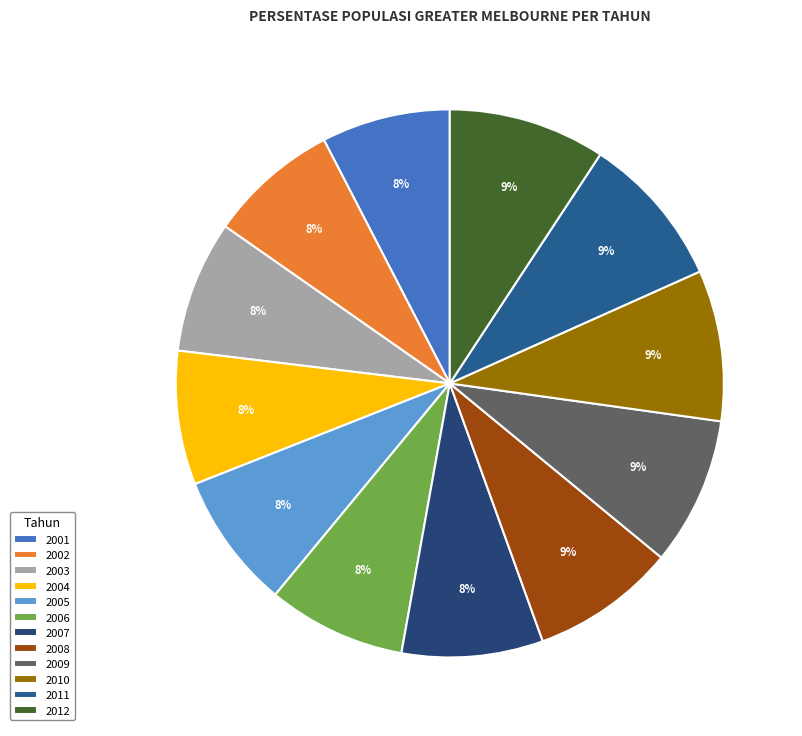

True or false: 2007 accounts for 1% of the total.

False